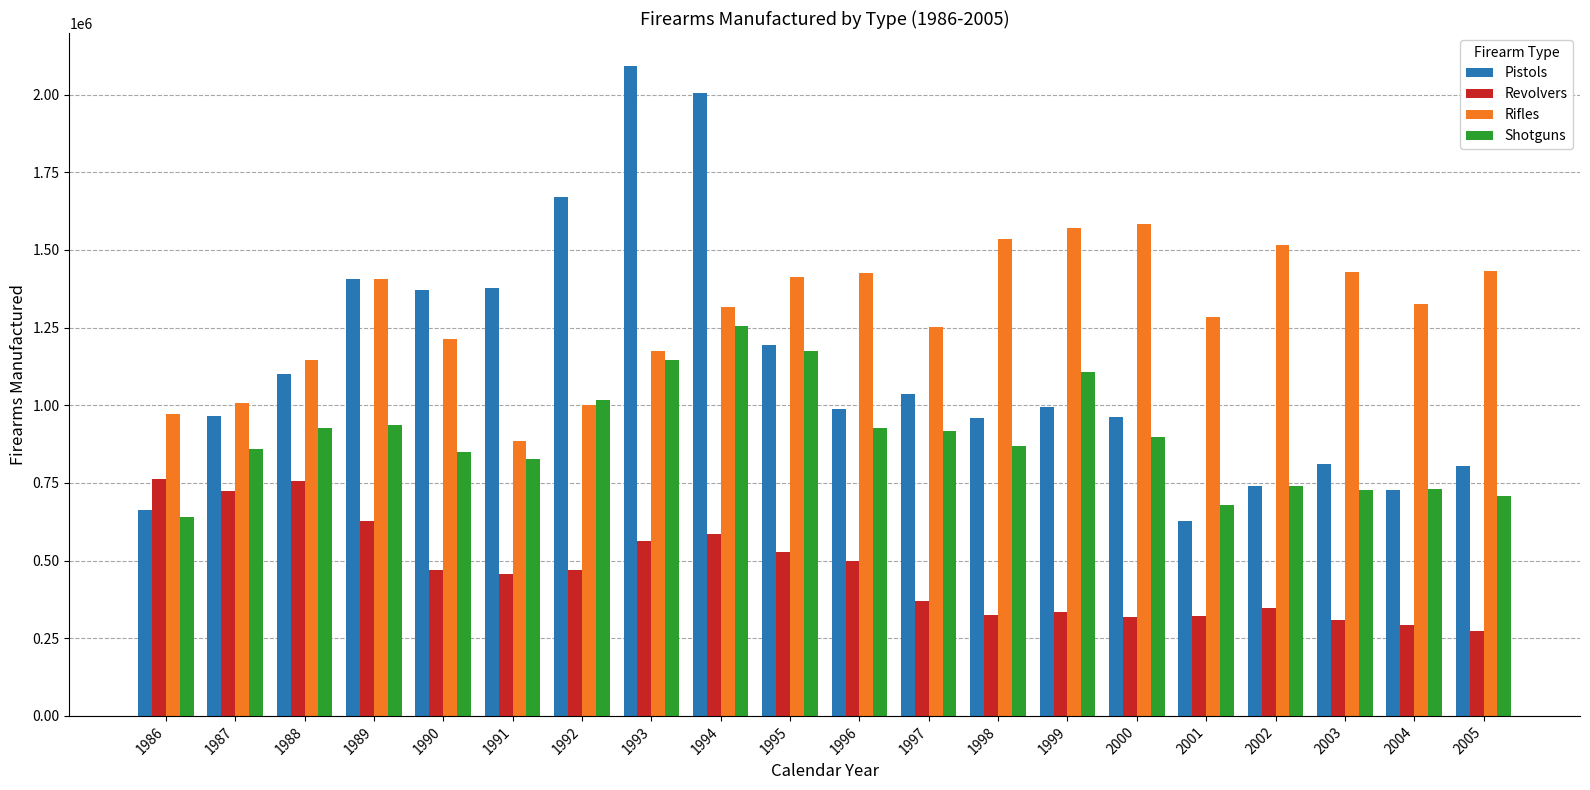

What are all the series names shown in the legend?

Pistols, Revolvers, Rifles, Shotguns